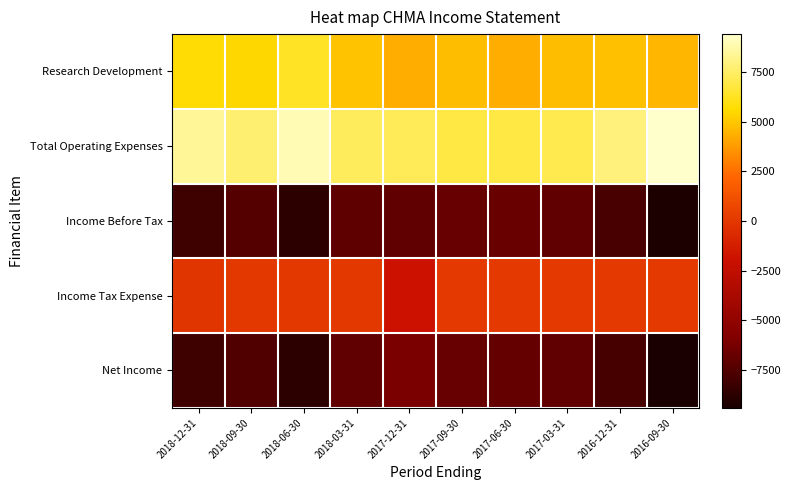

Which label corresponds to the largest value in the chart?

2016-09-30